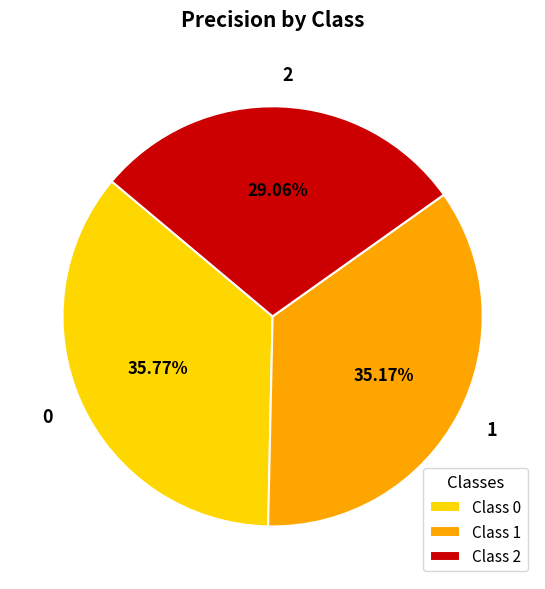

What percentage is the 0 slice, to the nearest percent?

36%